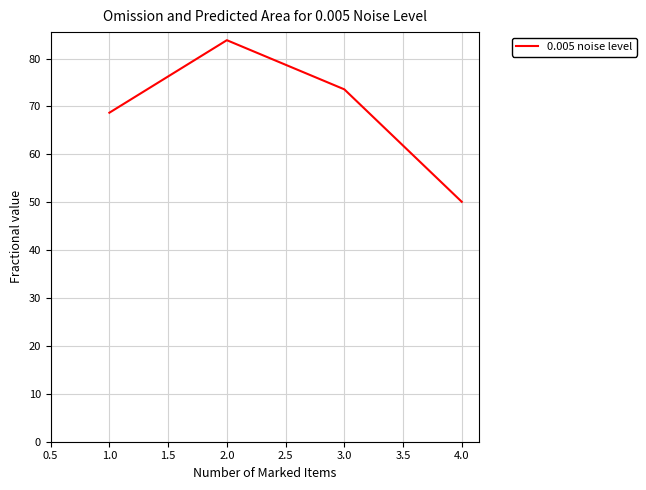

What position from the left is 1.0?

1